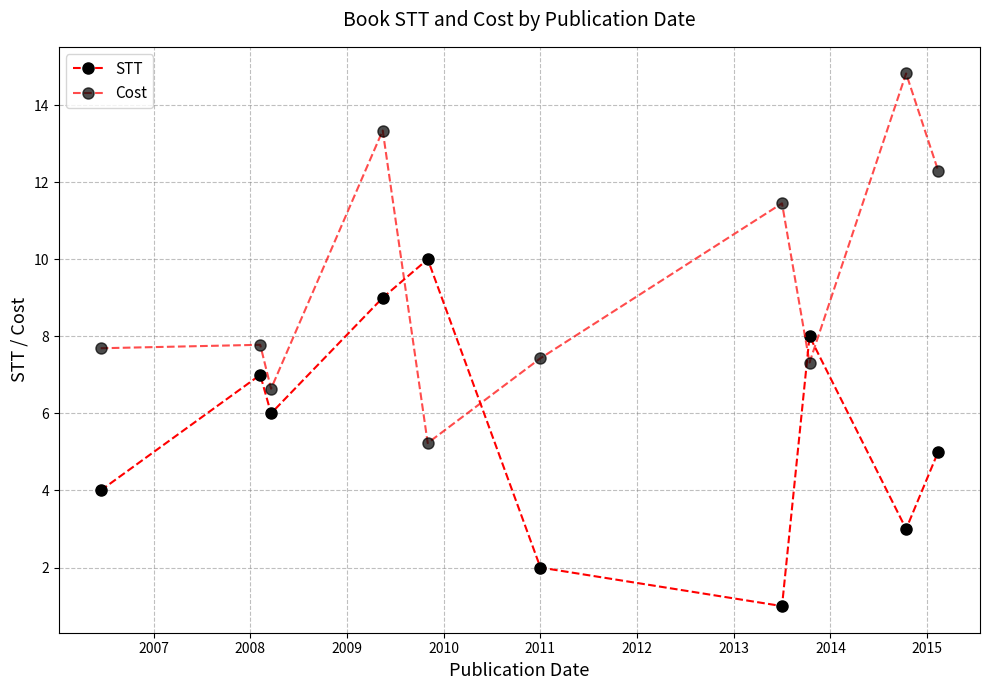

Which series ends up on top after the final intersection of STT and Cost?

Cost